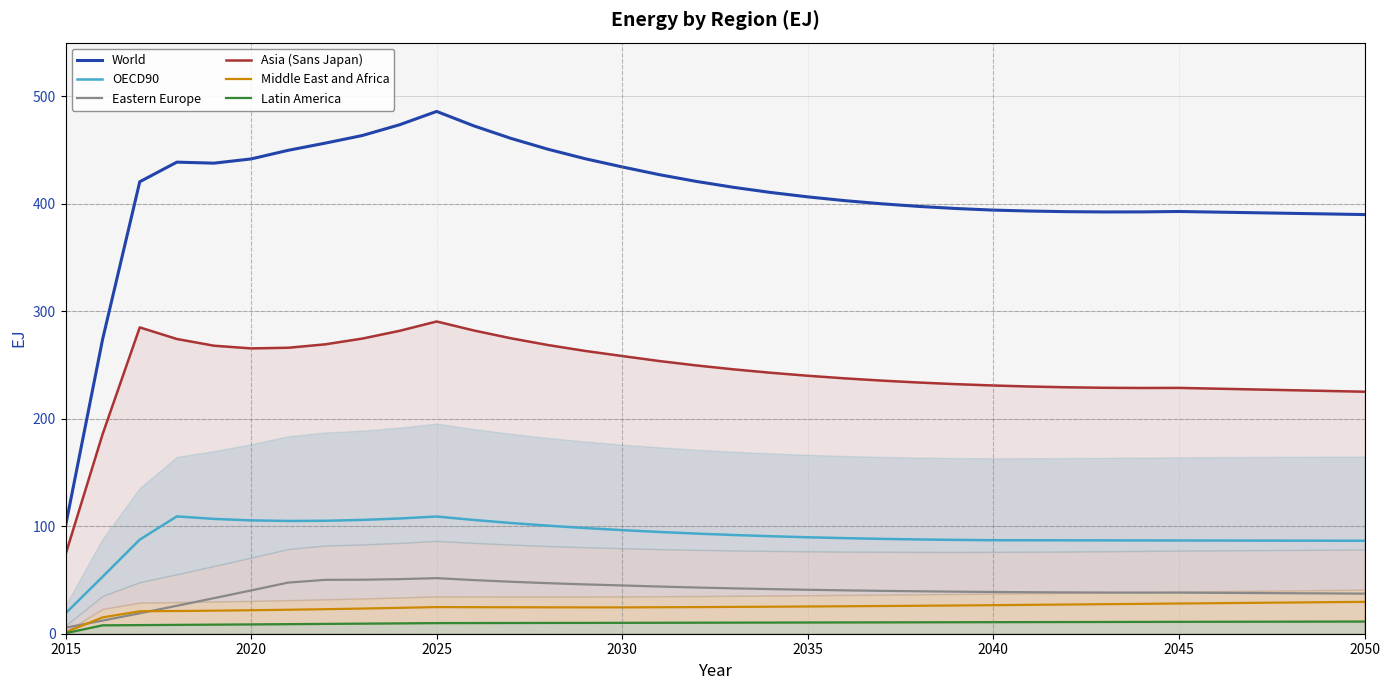

What is the value of the Latin America point at the 19th from the left?

10.3